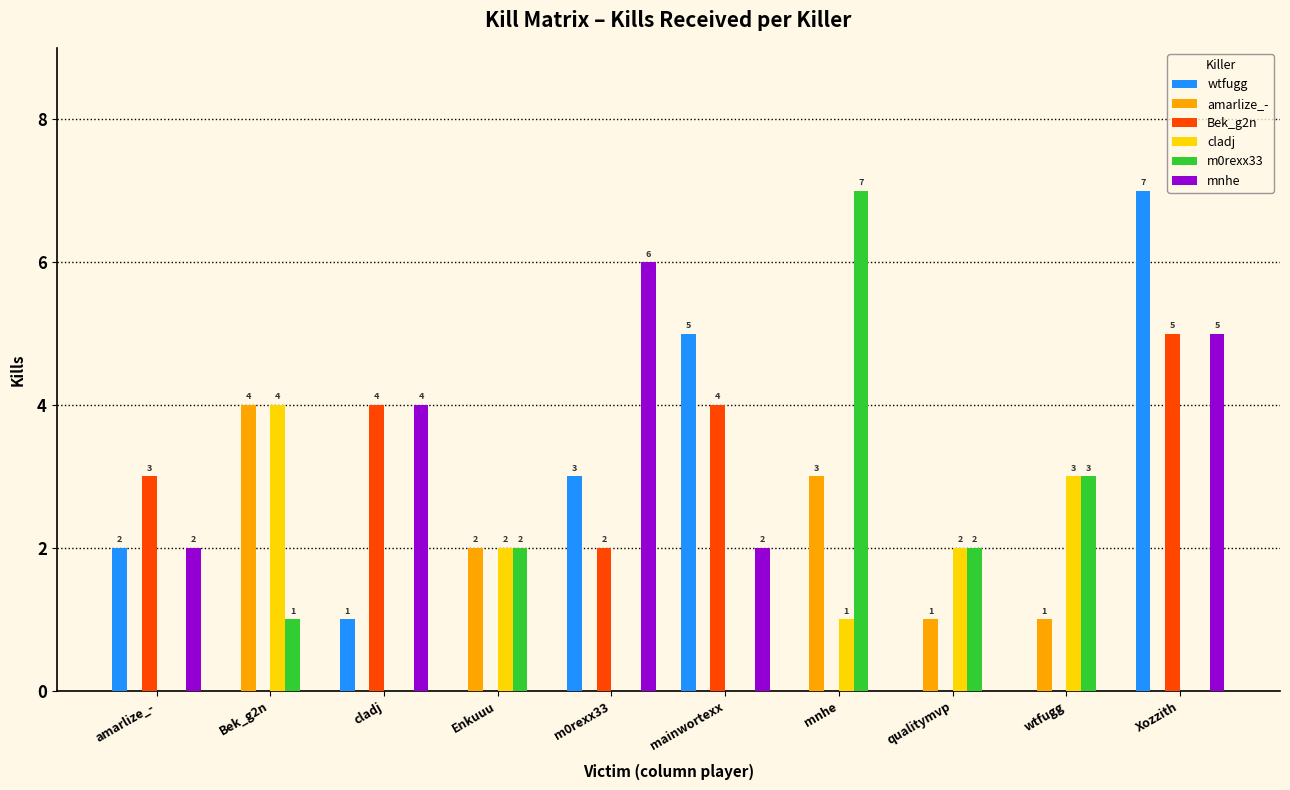

The value of m0rexx33 at Enkuuu is 1. True or false?

False